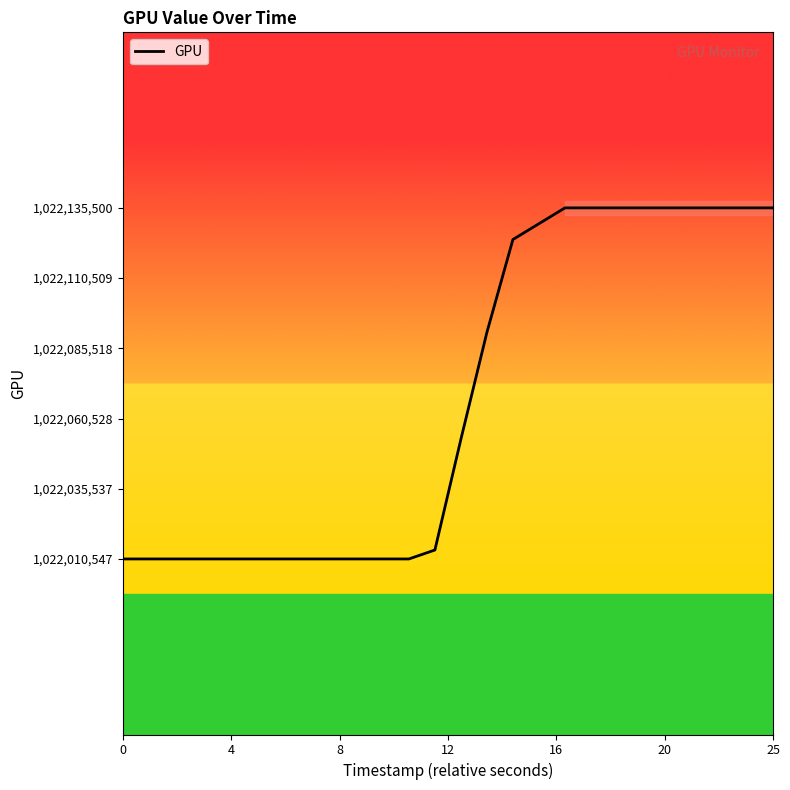

What is the greatest value displayed?

1022135500